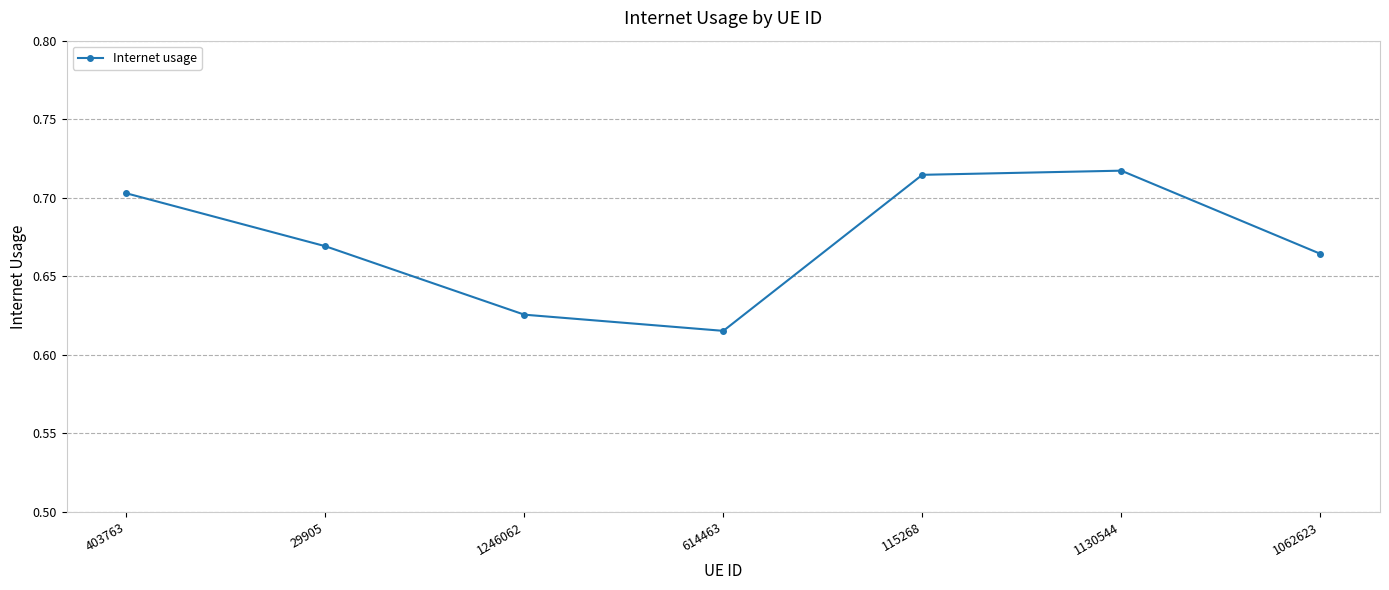

Which category has the highest value across all series?

1130544